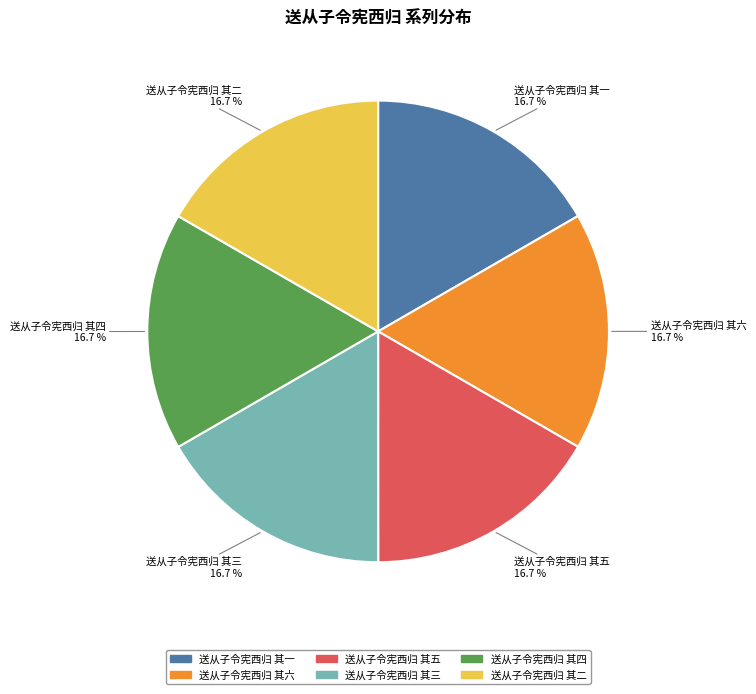

What is the ratio of the value at 送从子令宪西归 其六 to the value at 送从子令宪西归 其二?

1.0